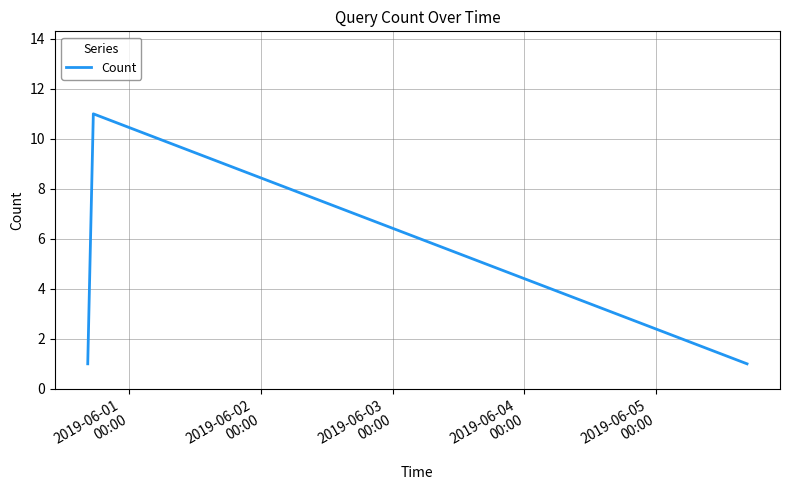

What is the sum of all values?

13